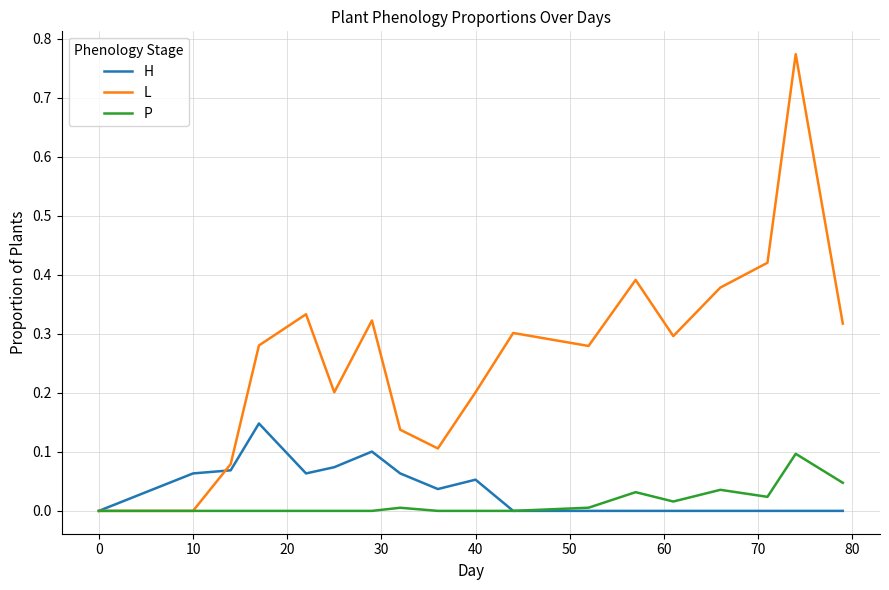

Which series has the largest total across all categories?

L